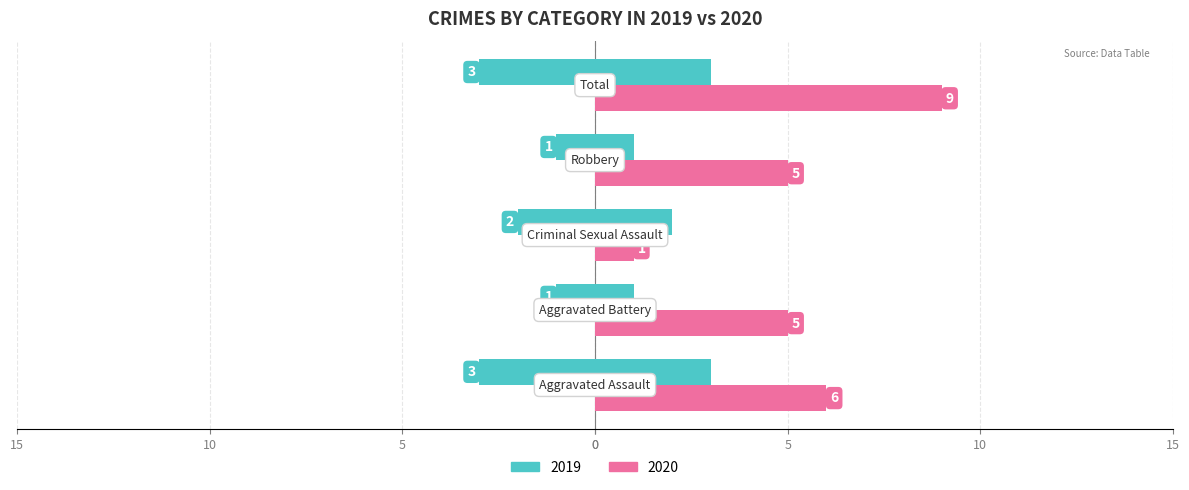

What is the total value across all series at Aggravated Battery?

6